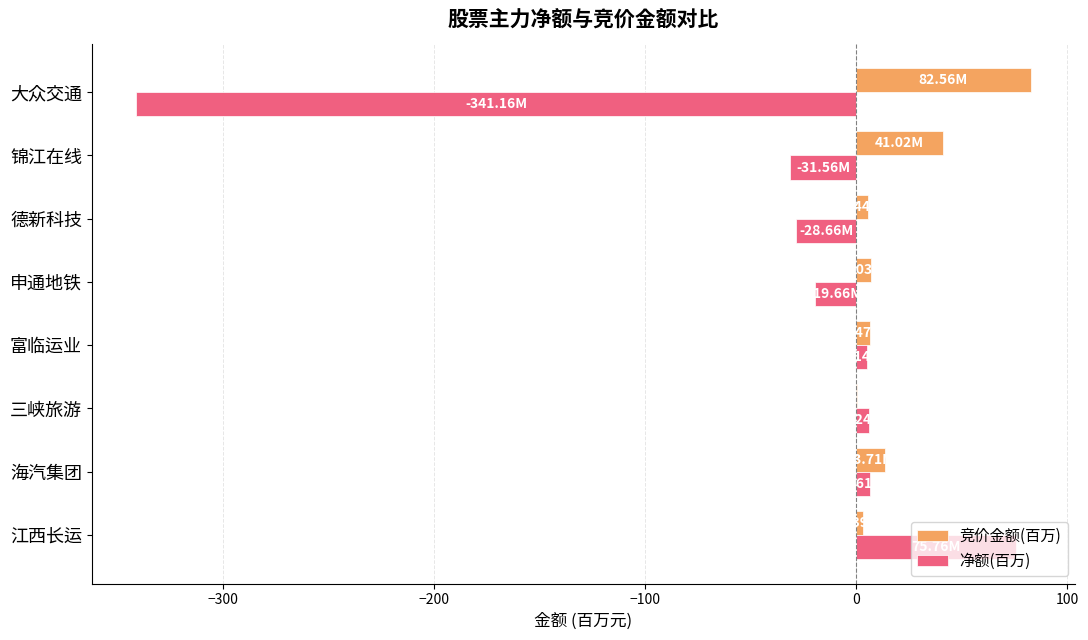

Count the number of categories in the chart.

8